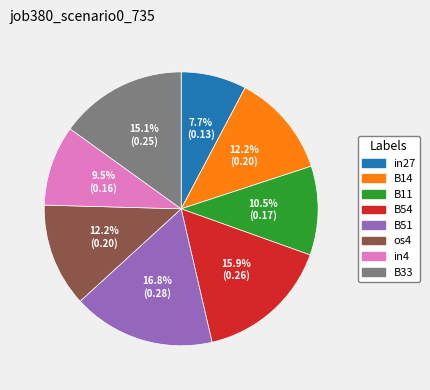

Is there a majority slice in this chart?

No